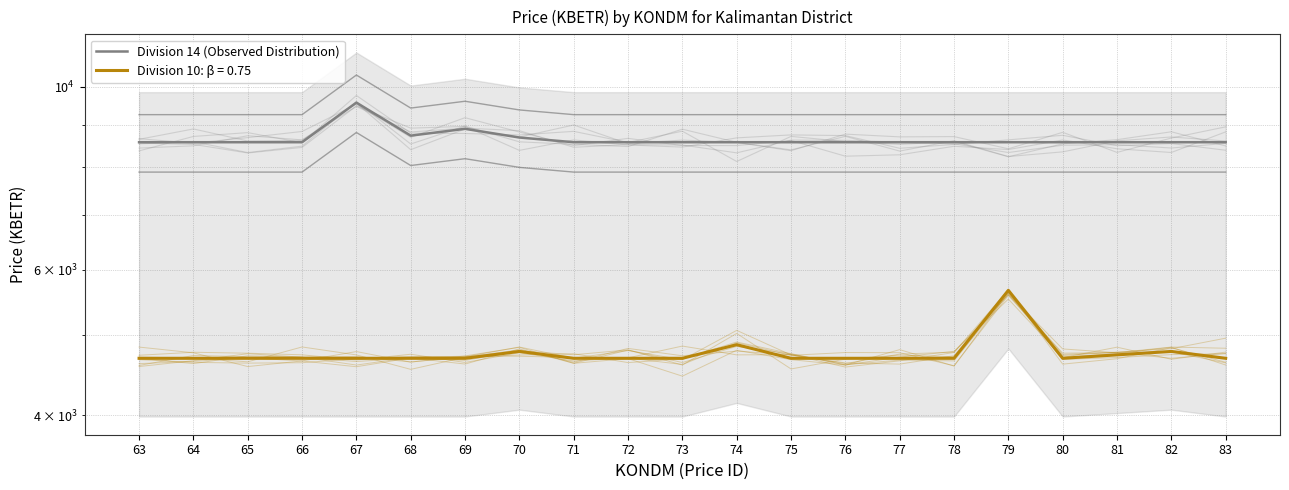

True or false: the data shows 12343.6 at 70.

False